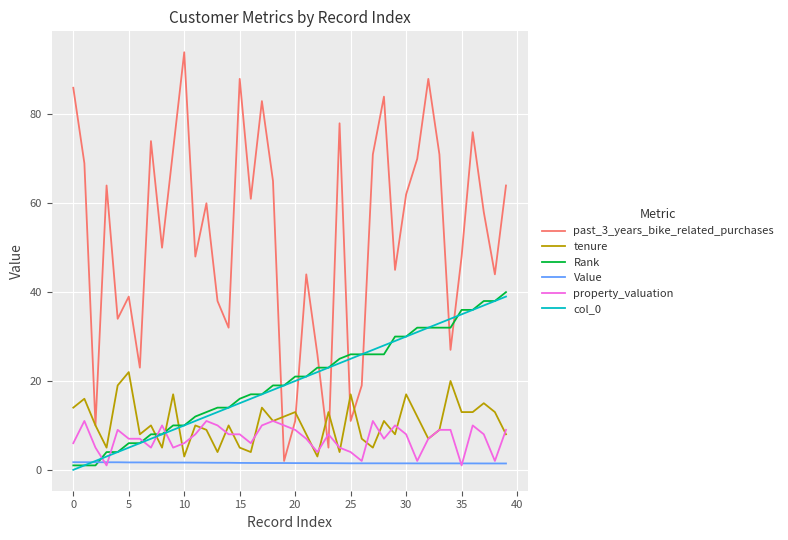

After their last crossing, which series has the higher values: past_3_years_bike_related_purchases or col_0?

past_3_years_bike_related_purchases